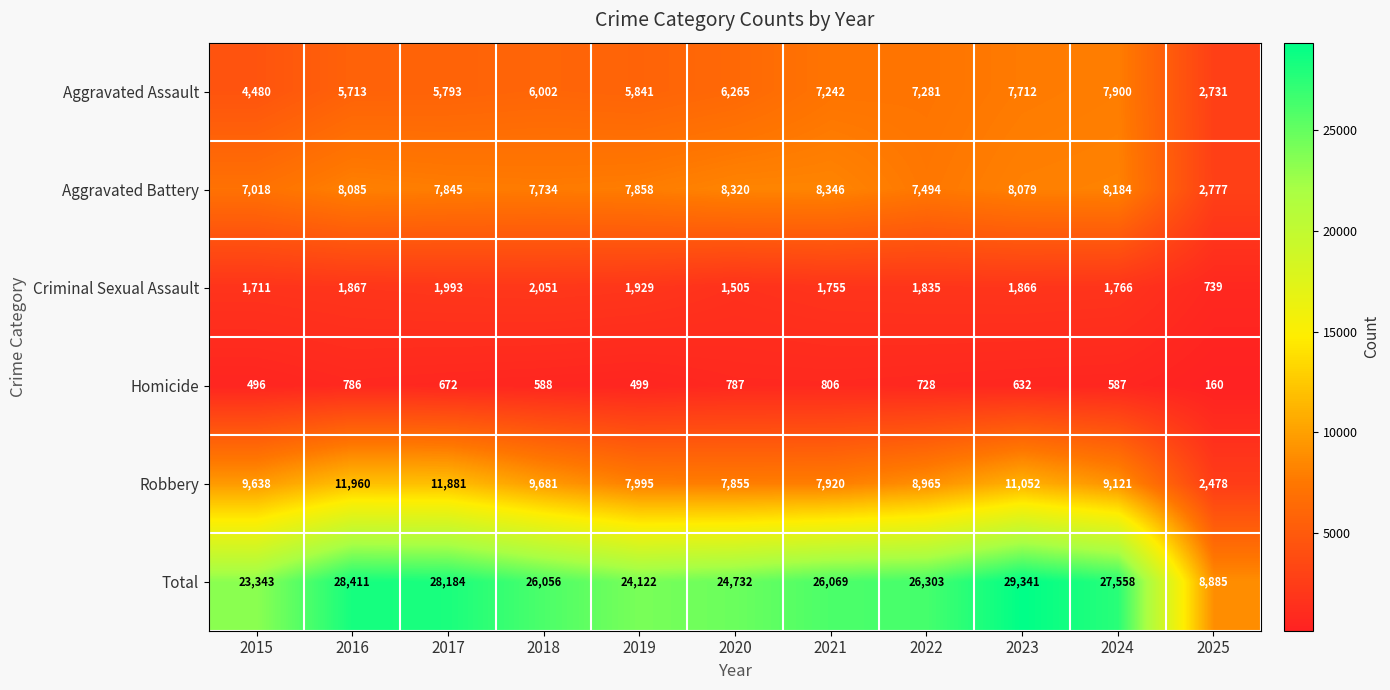

Which series has the largest range (max minus min)?

Total